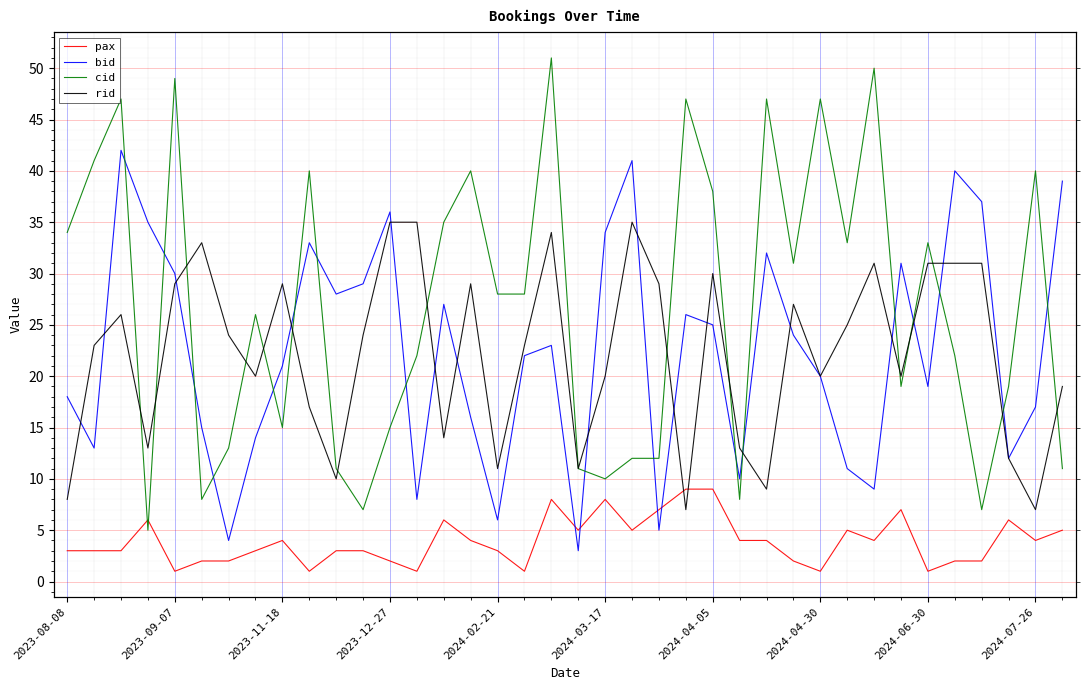

How many data points does each series have?

38